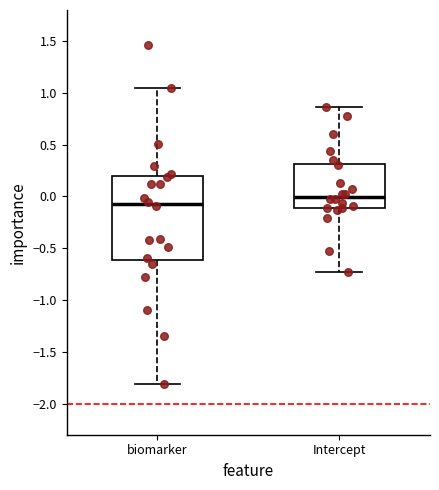

Reading left to right, transcribe this box plot: for each box, give where its median line is, the range the box spans, and where its two whiskers end, as read against the y-axis. The values are not printed on the chart, so give them approximately, as read against the axis.

biomarker: median -0.05, box -0.60 to 0.20, whiskers -1.80 to 1.05
Intercept: median 0.00, box -0.10 to 0.30, whiskers -0.75 to 0.85